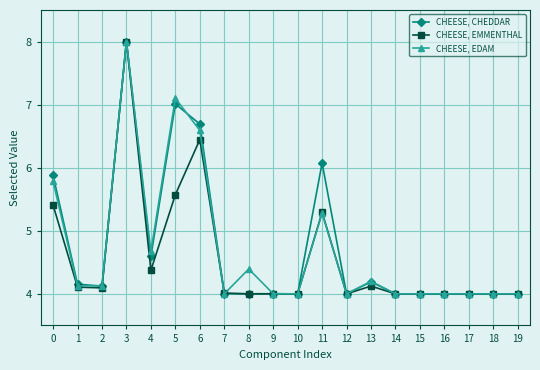

Which category has the highest value across all series?

3